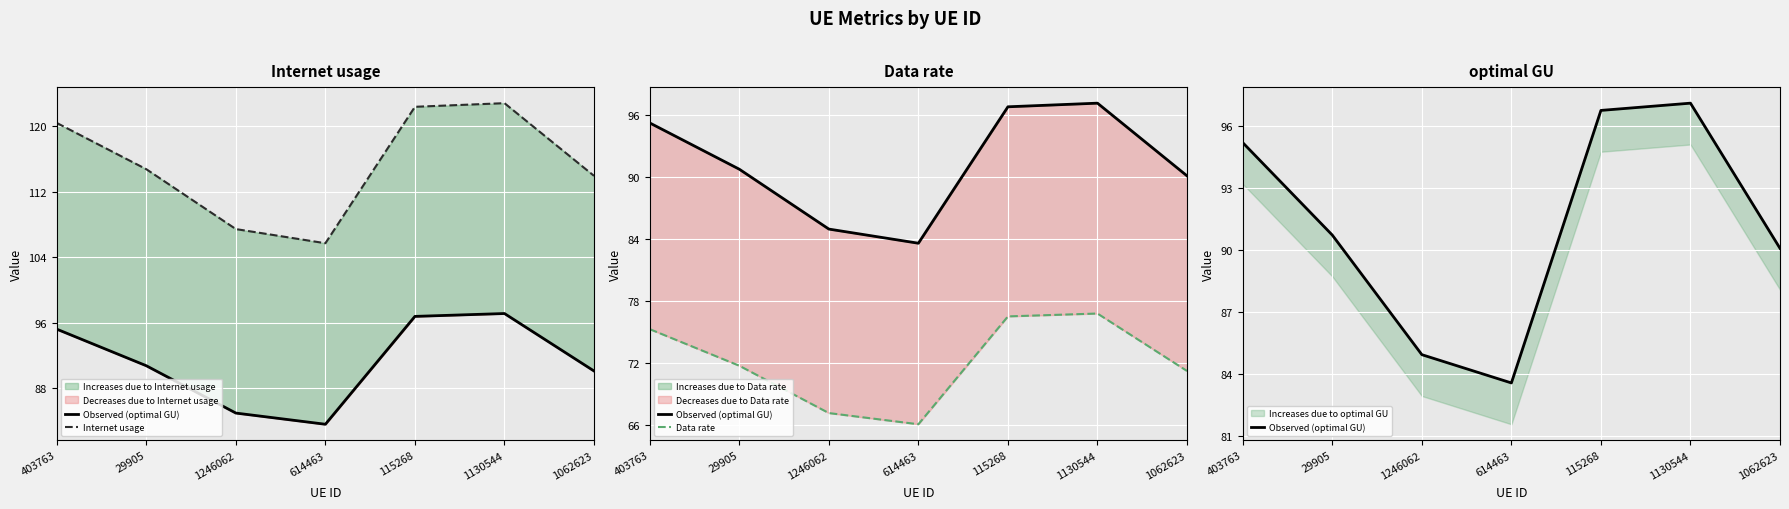

How many lines are shown in the chart?

3